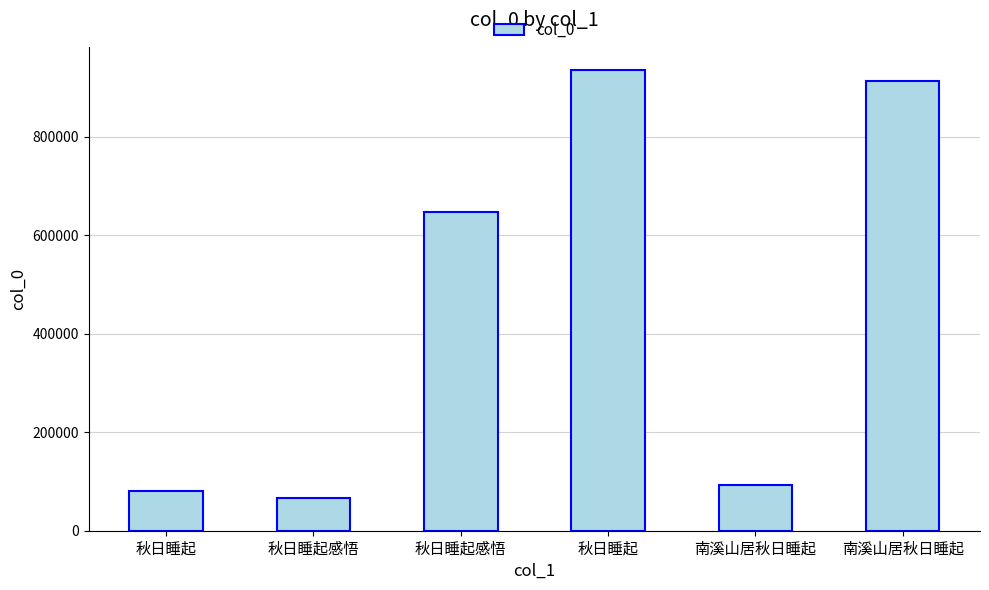

How many values are below 647114?

3